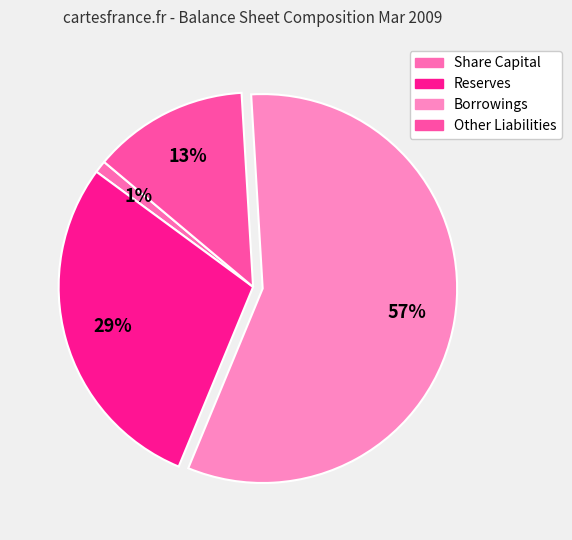

To the nearest percent, what is the difference between the Borrowings and Other Liabilities slice percentages?

44%